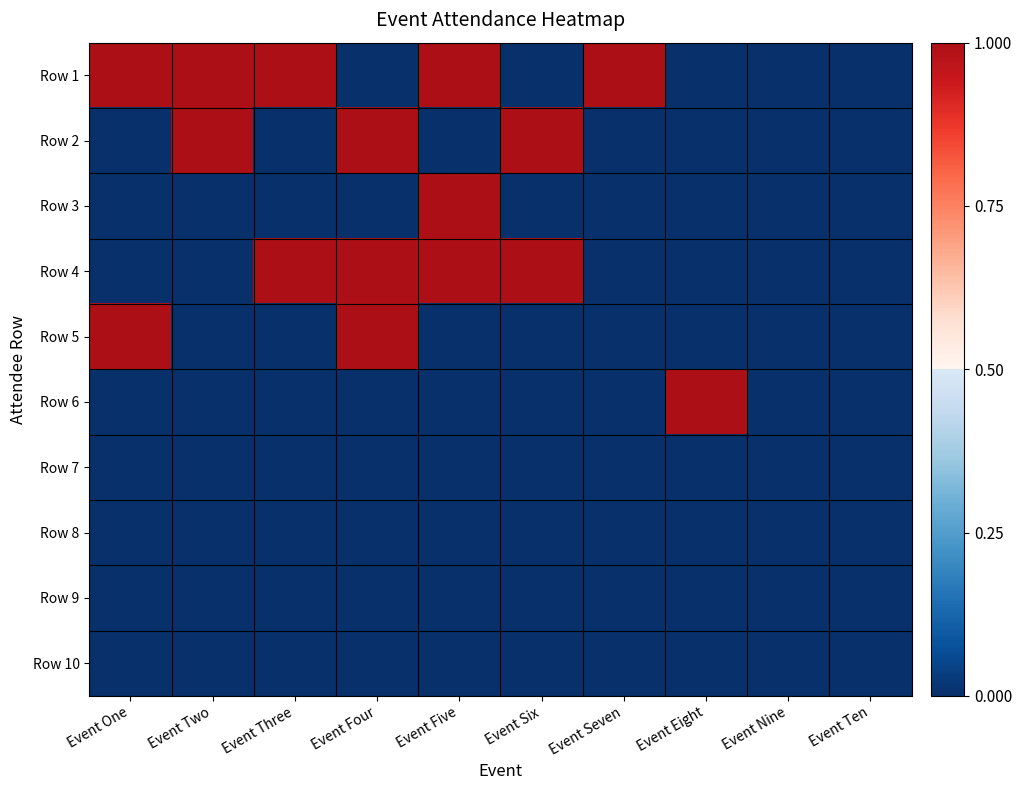

How many series are shown in this chart?

10